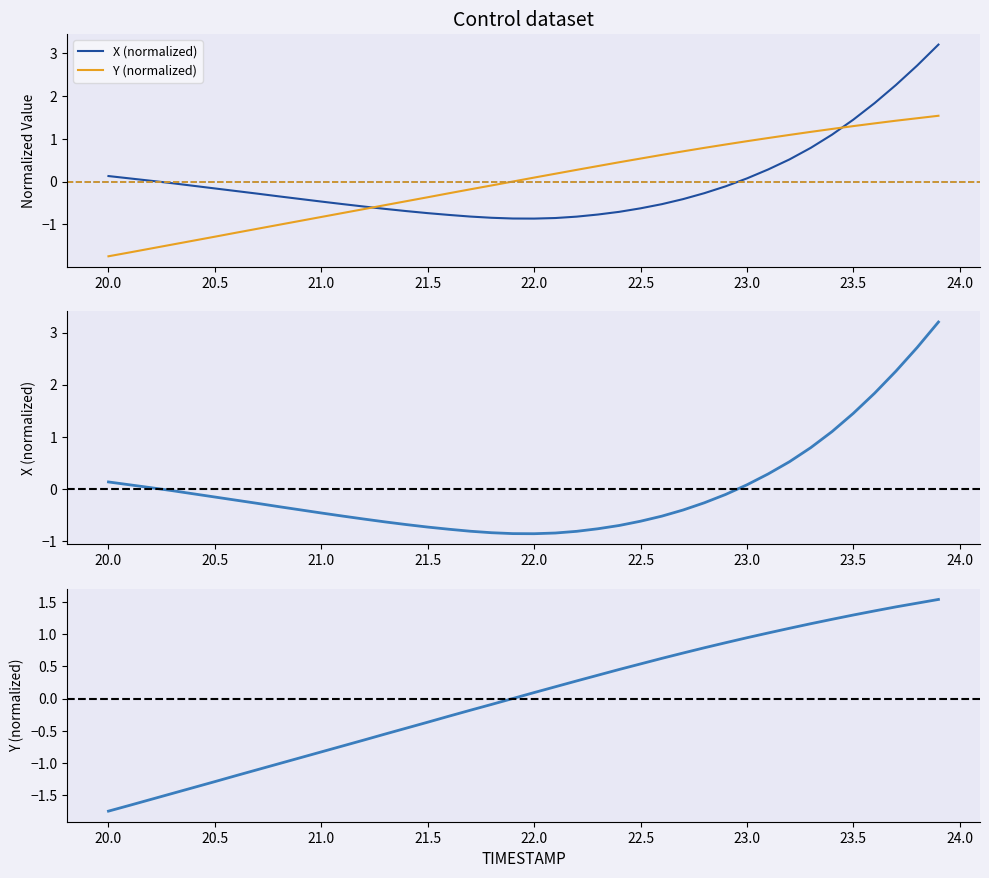

Is this an area chart (filled region under the line)?

No